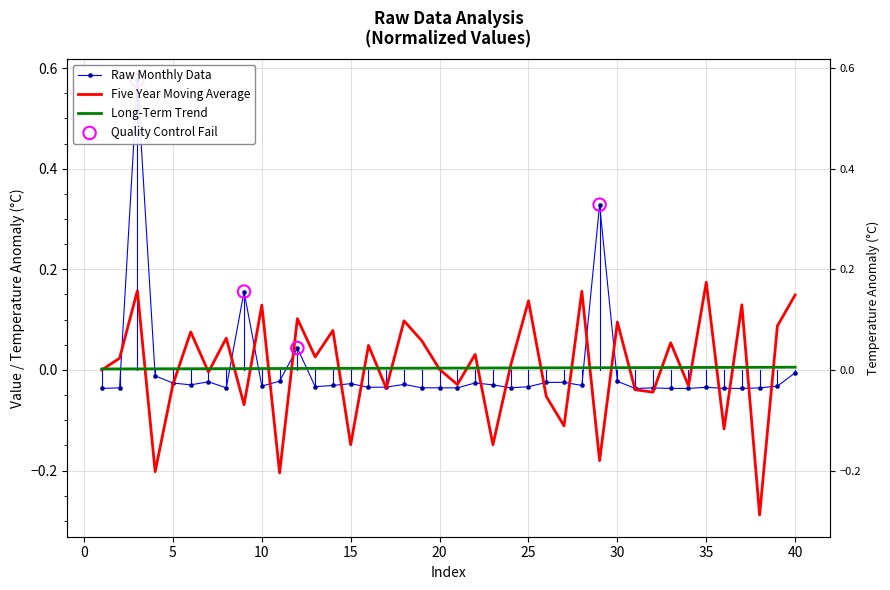

Which series has the largest total across all categories?

Five Year Moving Average